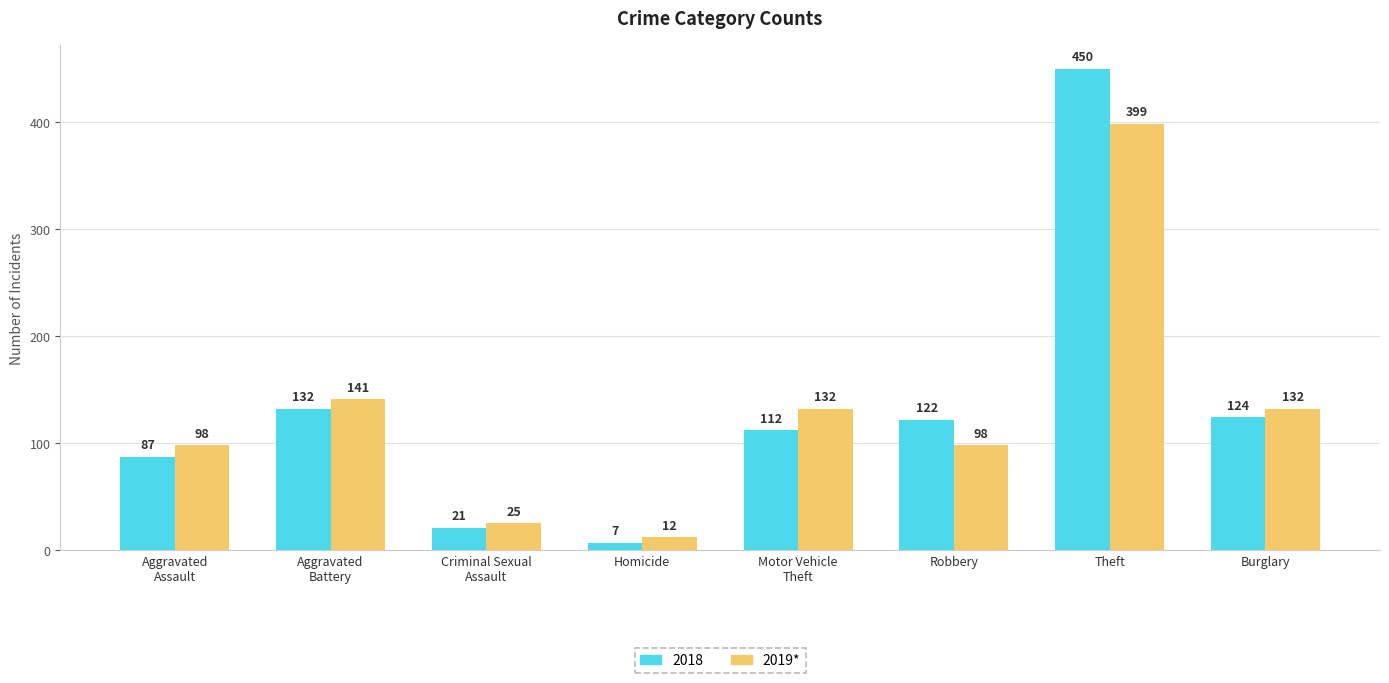

How many bars are there in each group?

2